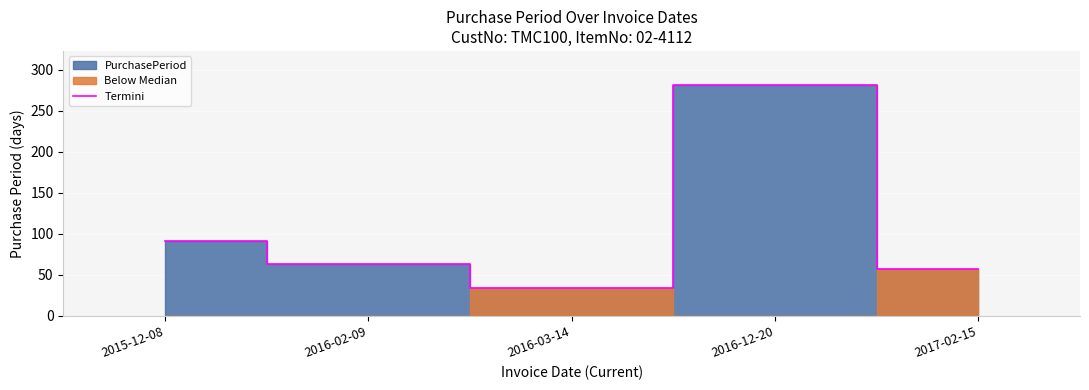

What is the label of the 5th point from the right?

2015-12-08